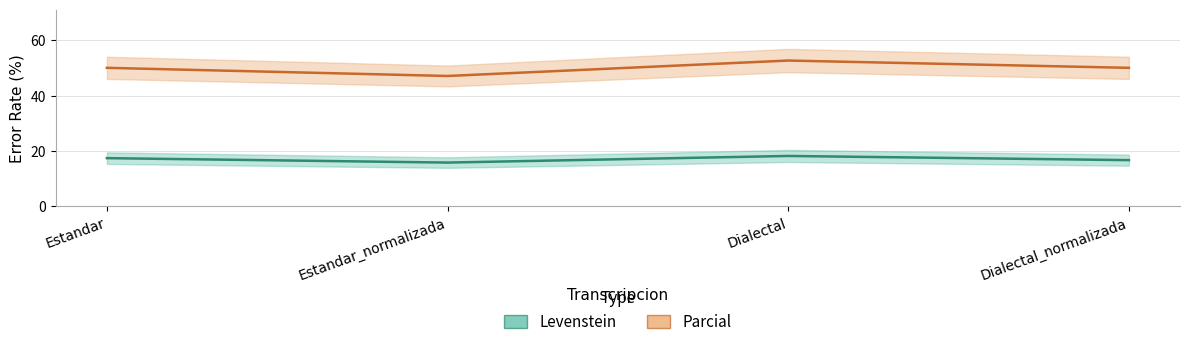

True or false: Levenstein has a value of 11.4 at Dialectal.

False